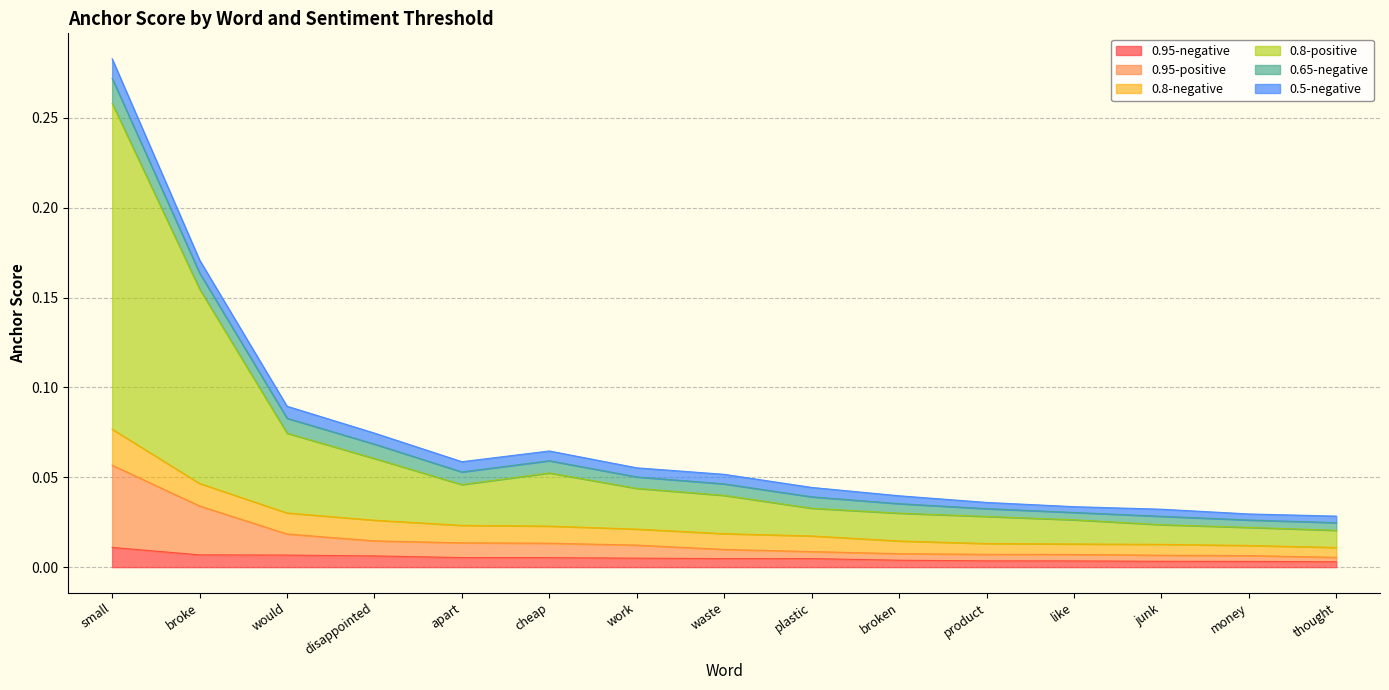

True or false: 0.95-negative and 0.8-positive cross at least once.

False